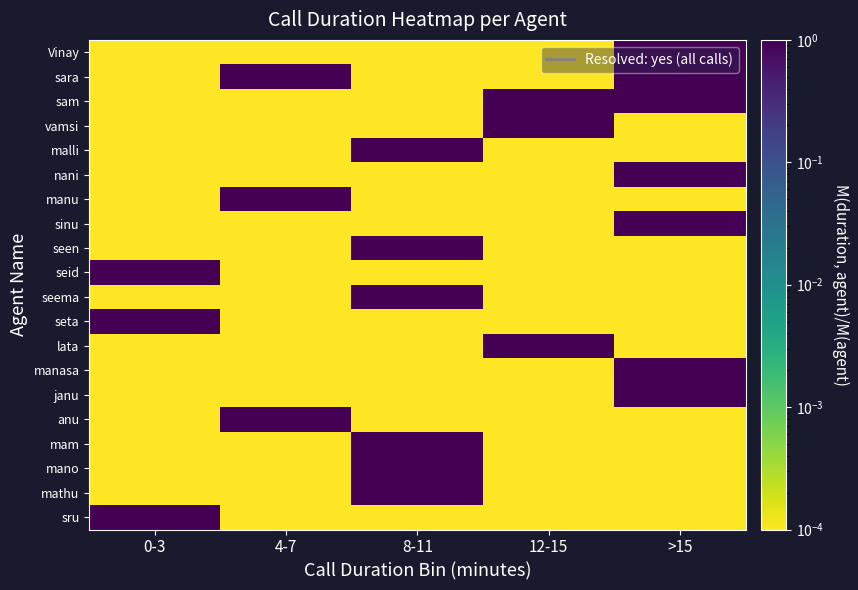

What is the total value across all series at 12-15?

3.0